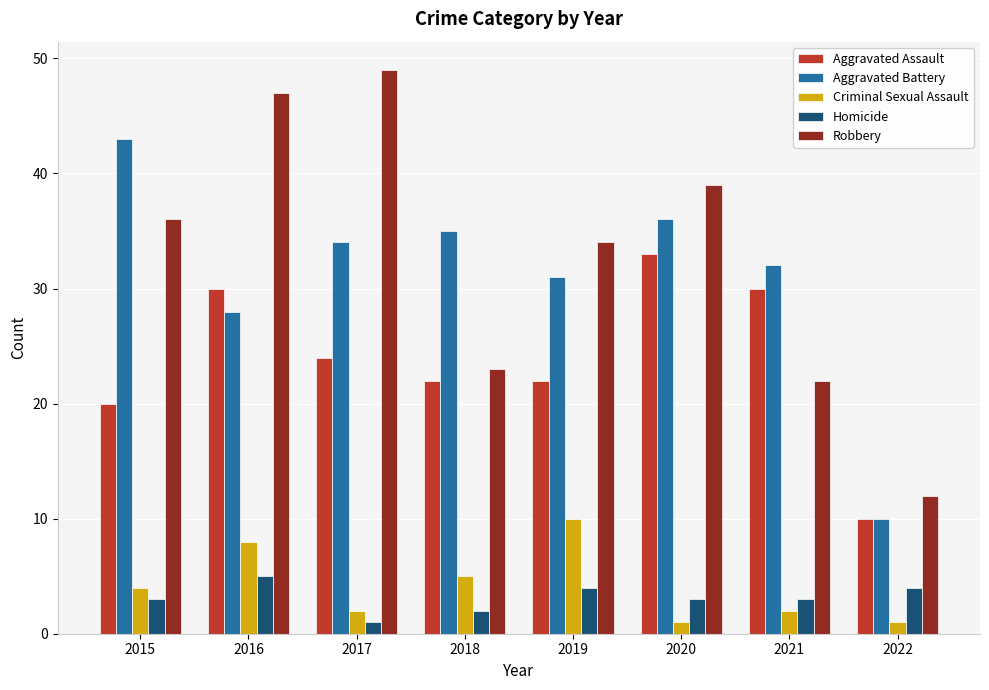

The value of Aggravated Assault at 2020 is 33. True or false?

True